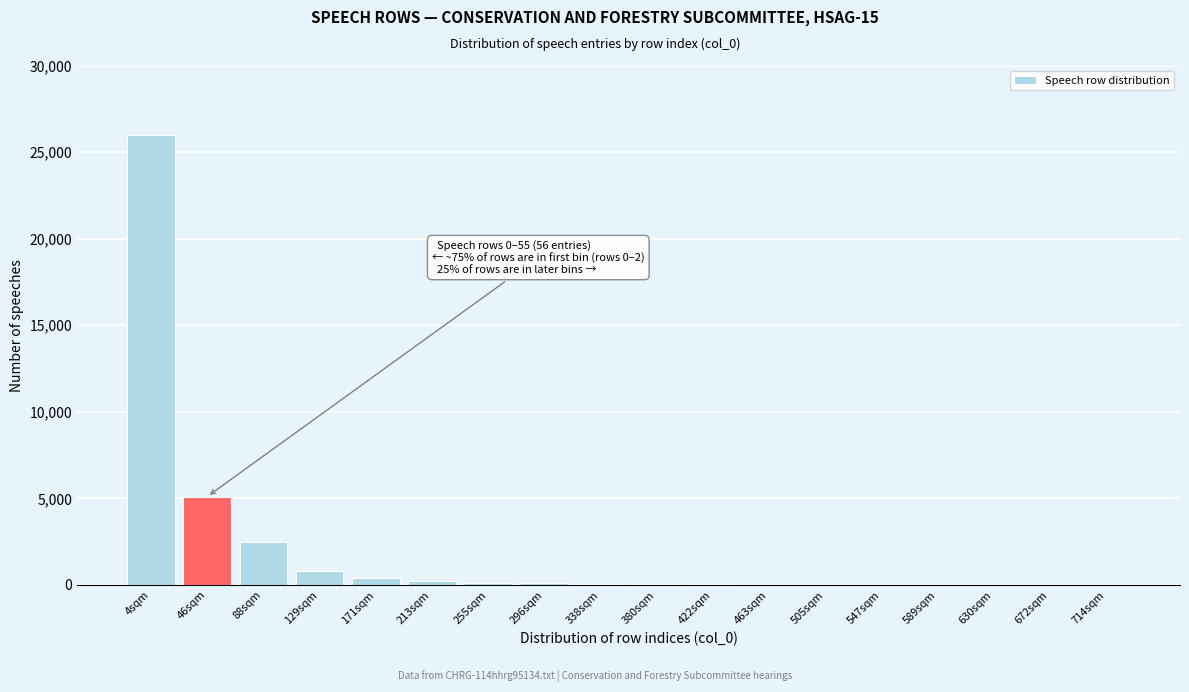

At which label is the value closest to 13001?

46sqm